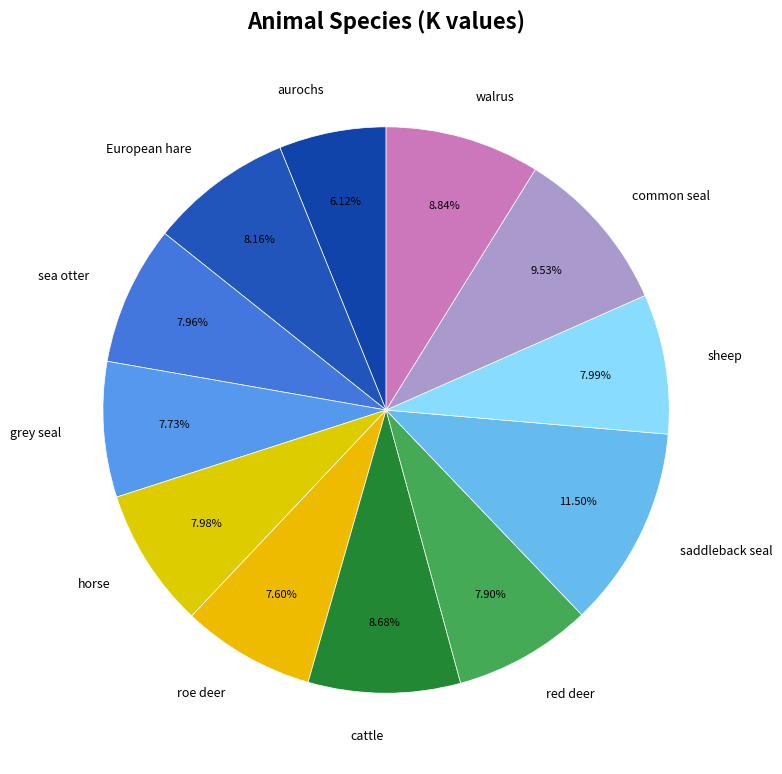

Does red deer represent more than half of the total?

No